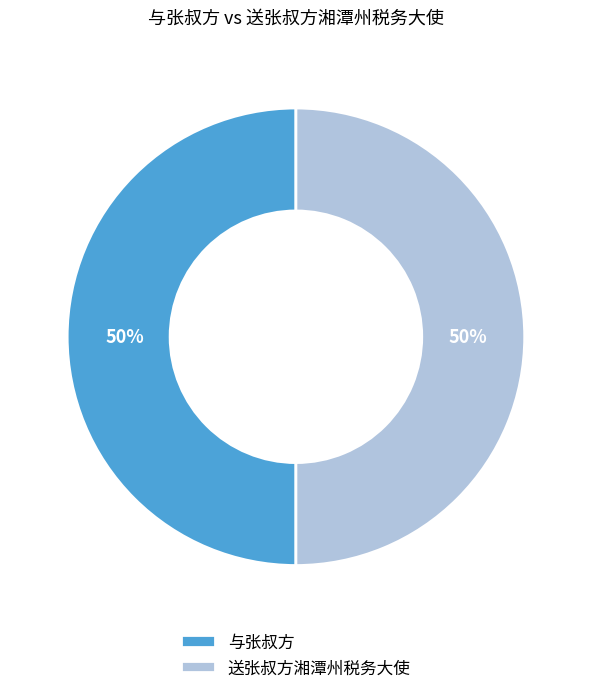

Combined, do 与张叔方 and 送张叔方湘潭州税务大使 account for over 50%?

Yes